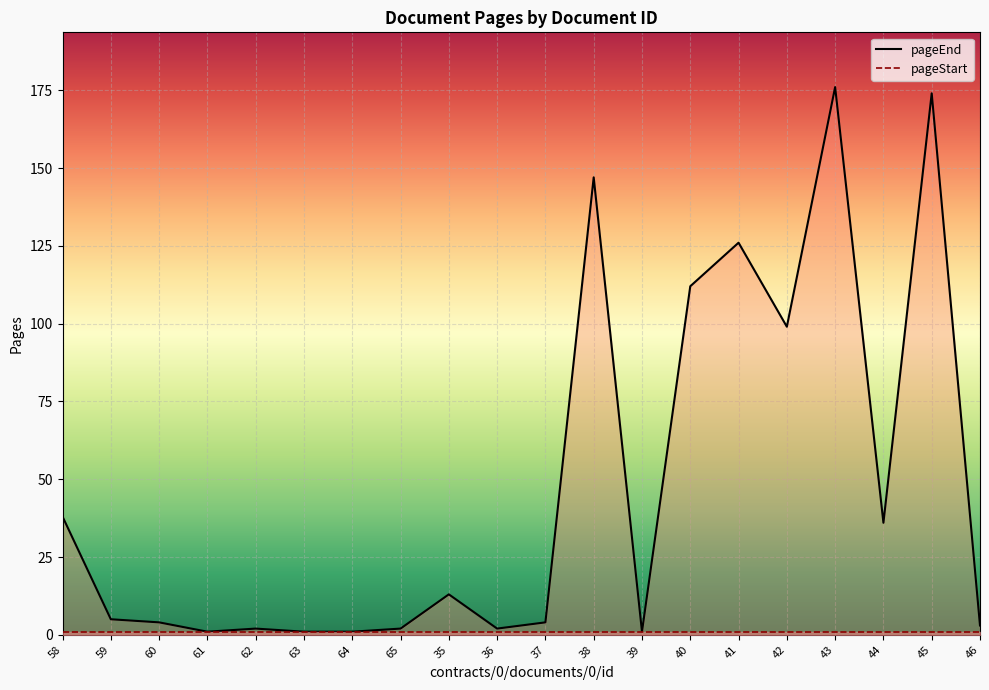

How many lines are shown in the chart?

2